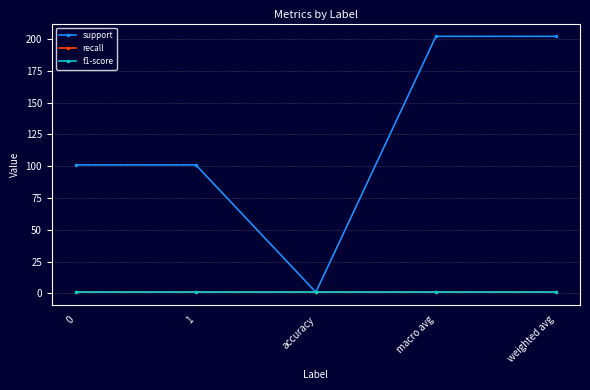

What value does the support series have at weighted avg, to the nearest 5?

200